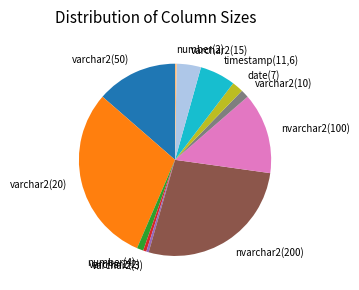

Combined, do timestamp(11,6) and number(4) account for over 50%?

No